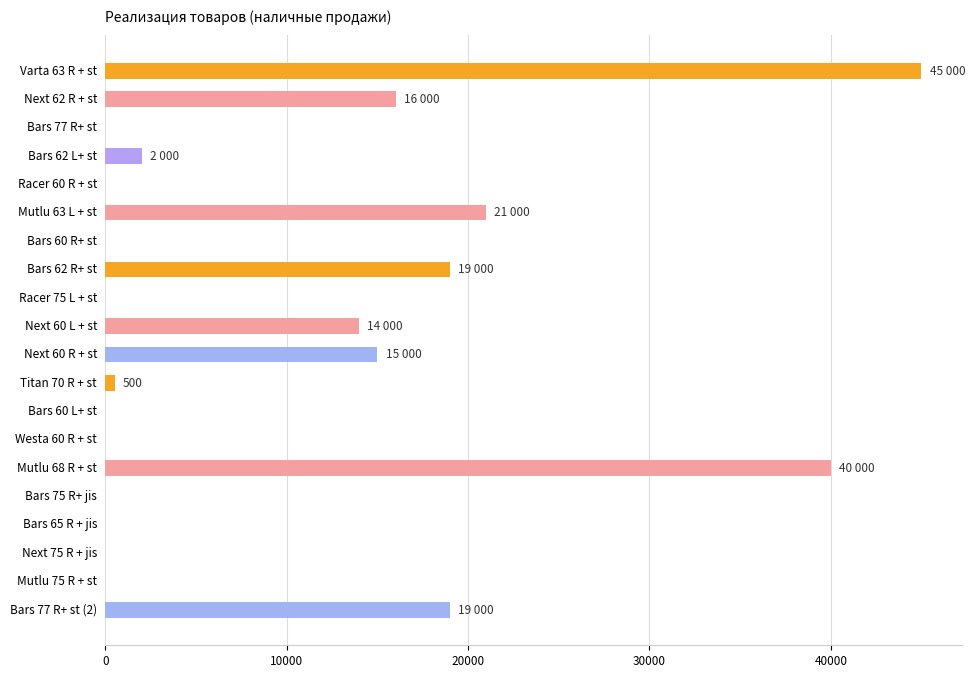

Is it true that the value at Bars 77 R+ st (2) is 19000?

True